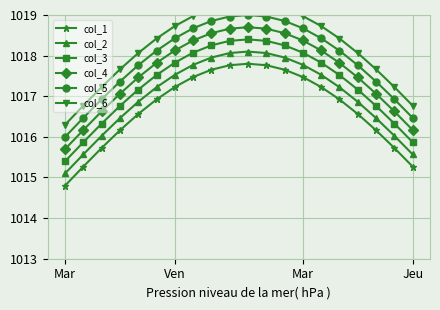

Which series has the largest total across all categories?

col_6